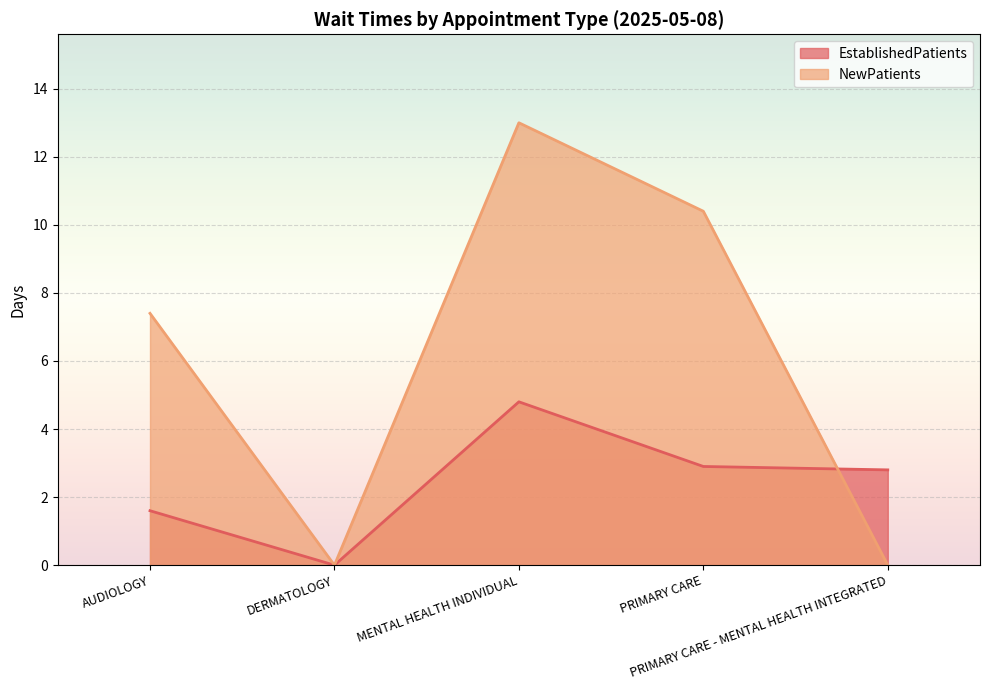

How many intersections are there between EstablishedPatients and NewPatients?

1